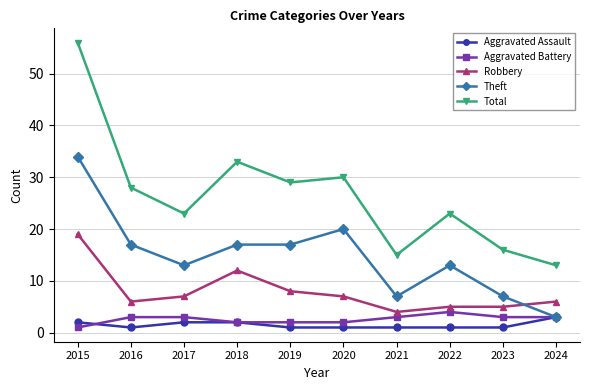

Which series has the widest spread of values?

Total